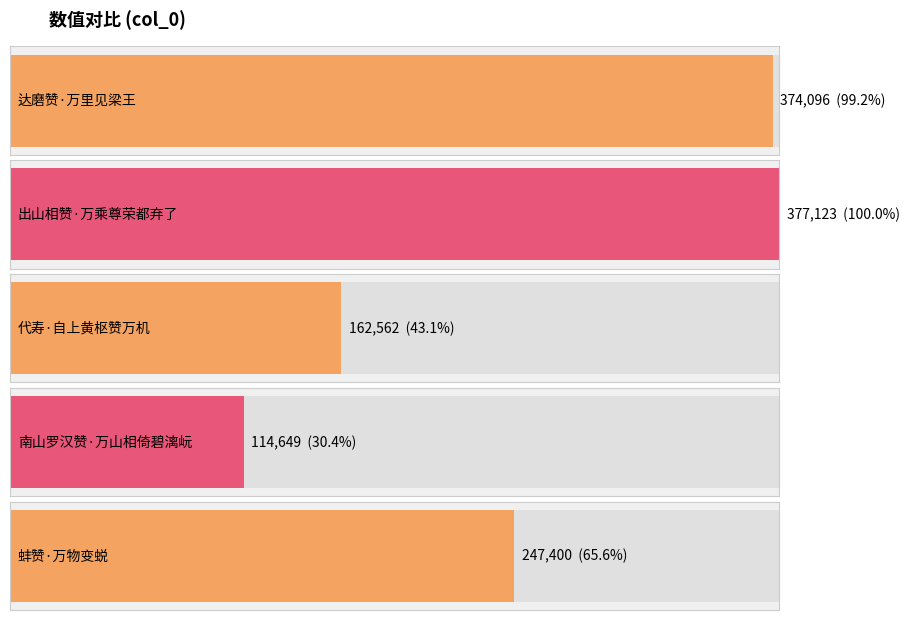

What is the approximate value at 蚌赞·万物变蜕?

247400